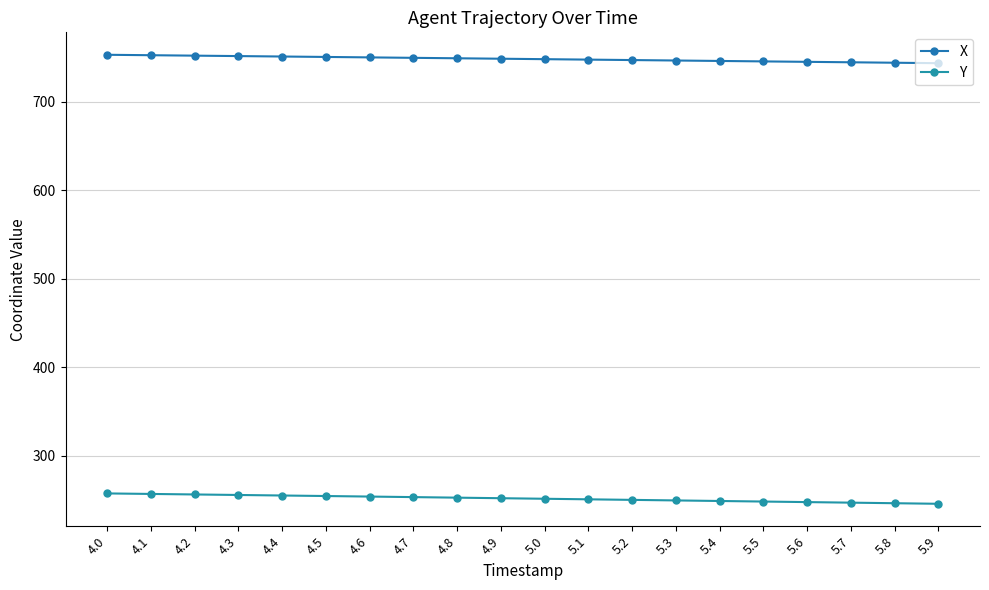

Between 5.6 and 5.7, which series saw the biggest shift?

Y